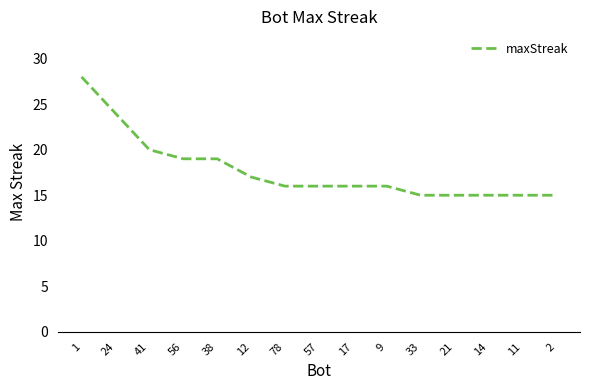

The value at 33 is 15. True or false?

True